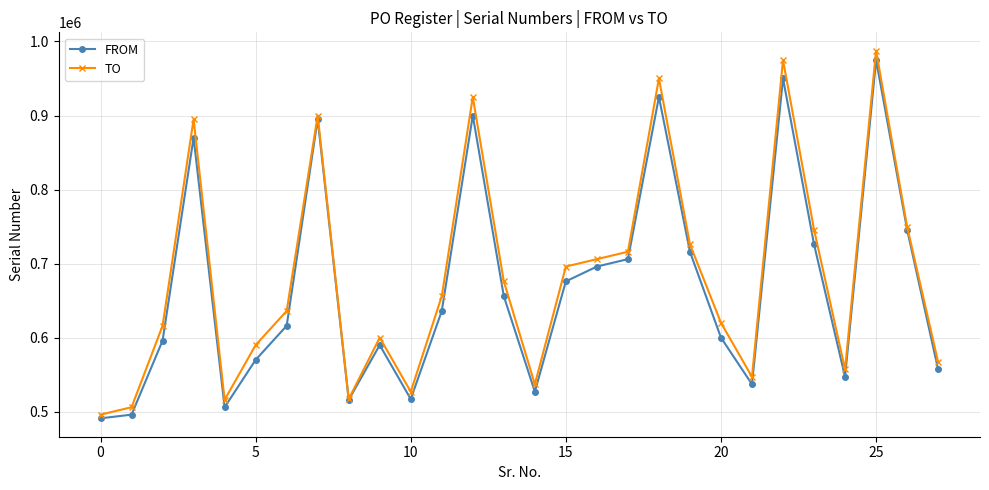

What is the highest value of the TO series?

987500